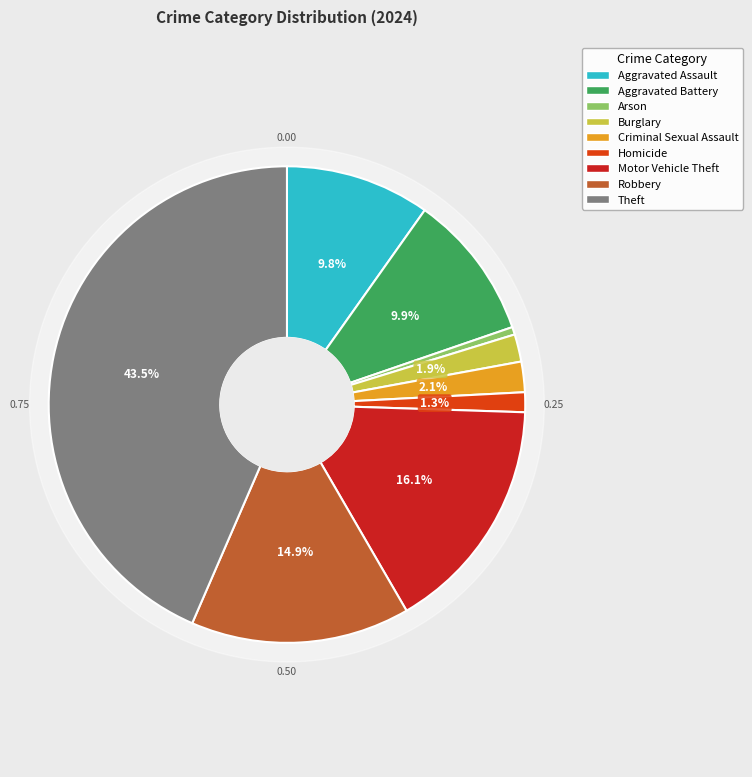

Count the number of slices in the pie.

9